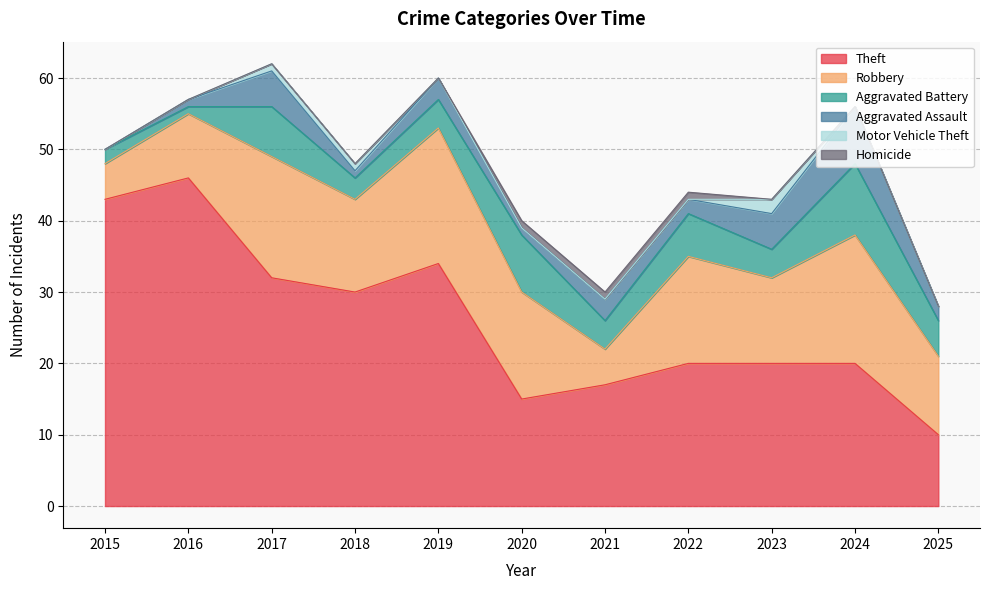

What is the value of the Robbery point at the 7th from the left?

5